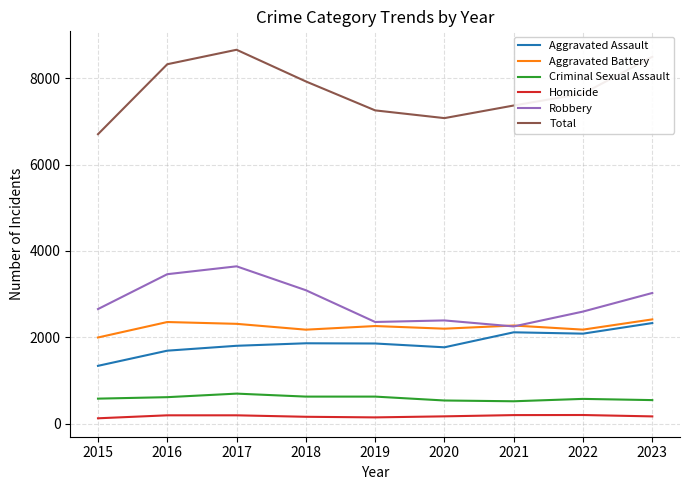

How many series are shown in this chart?

6